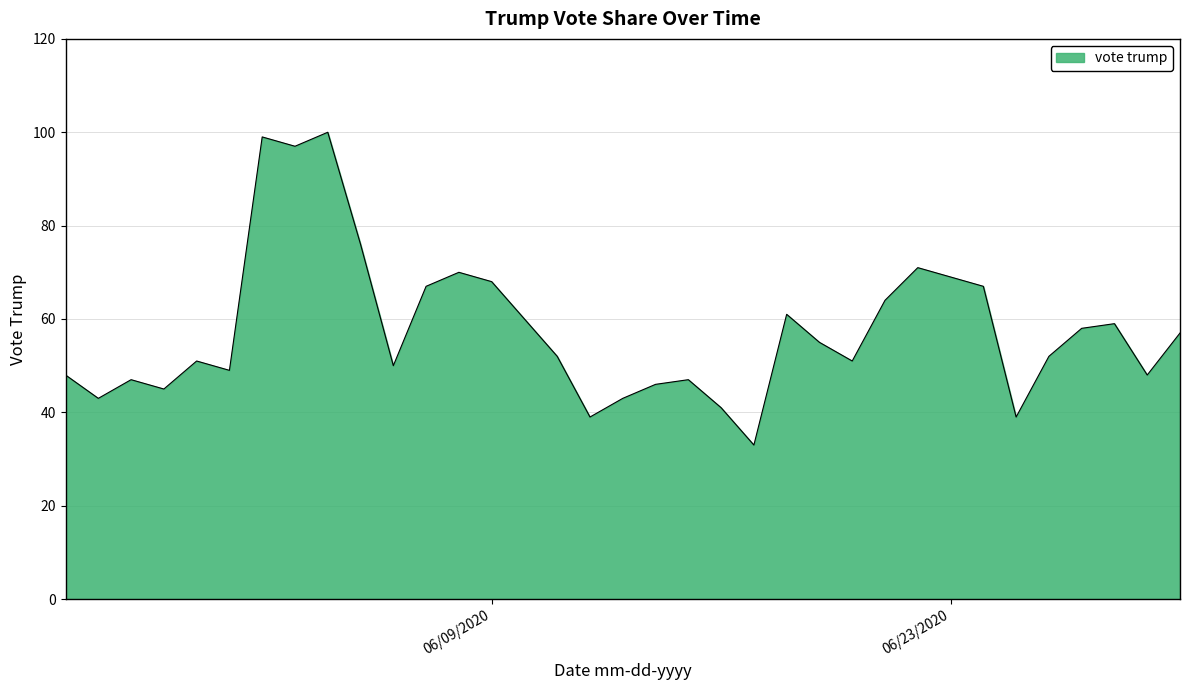

What is the difference between the maximum and minimum values?

67